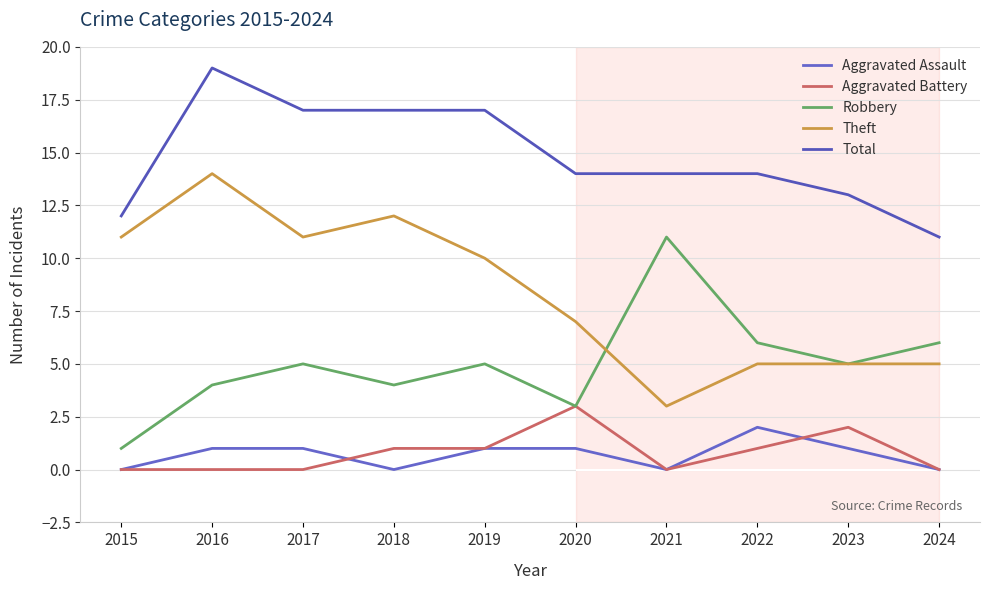

How many positive values does the Aggravated Battery series have?

5